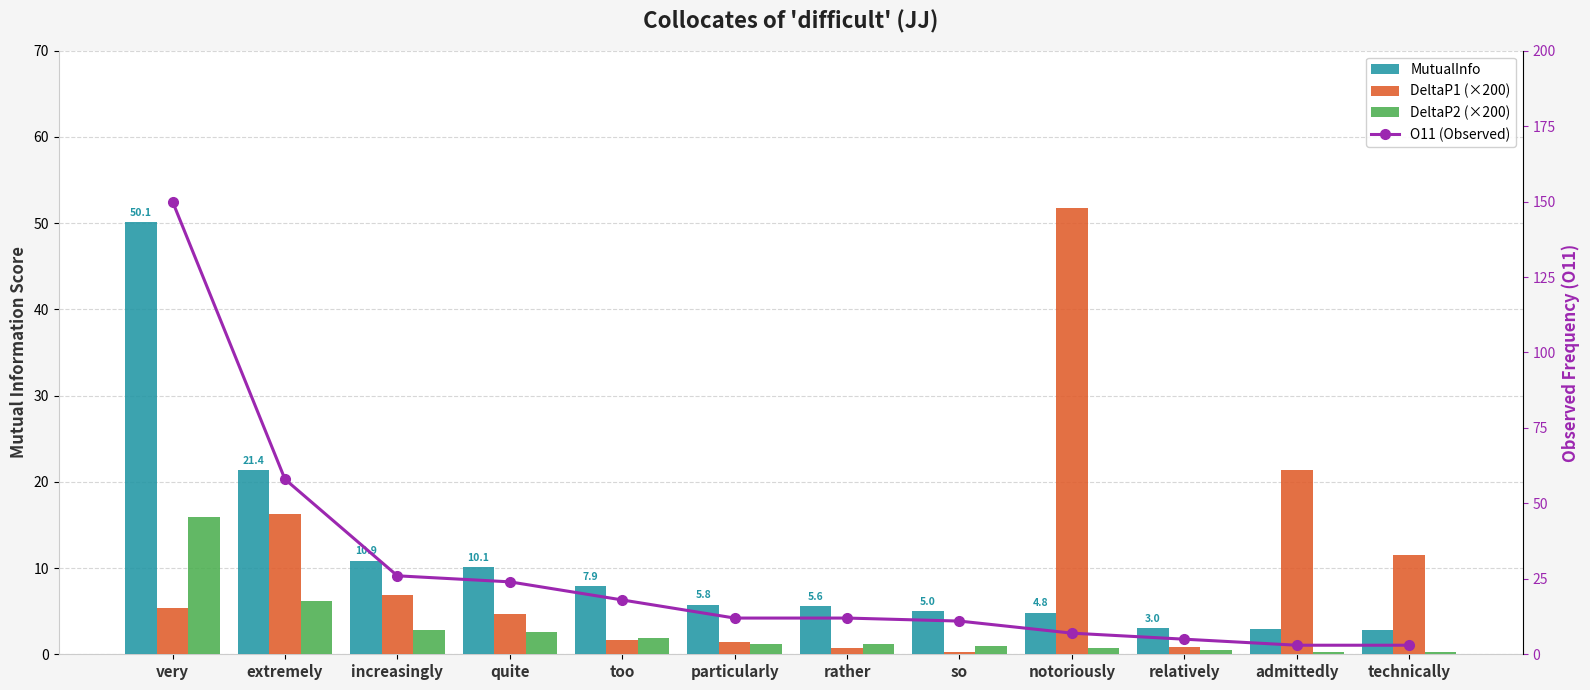

Where is DeltaP1 (×200) nearest to the value 26?

admittedly